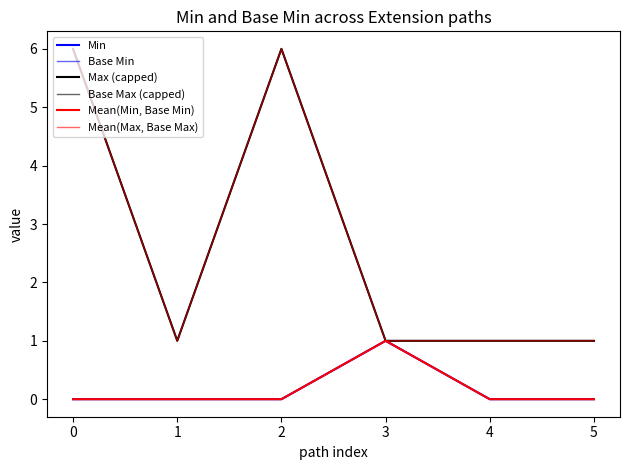

Reading left to right, transcribe all the data shown in this chart.

Min: 0	0	0	1	0	0
Base Min: 0	0	0	1	0	0
Max (capped): 6	1	6	1	1	1
Base Max (capped): 6	1	6	1	1	1
Mean(Min, Base Min): 0	0	0	1	0	0
Mean(Max, Base Max): 6	1	6	1	1	1